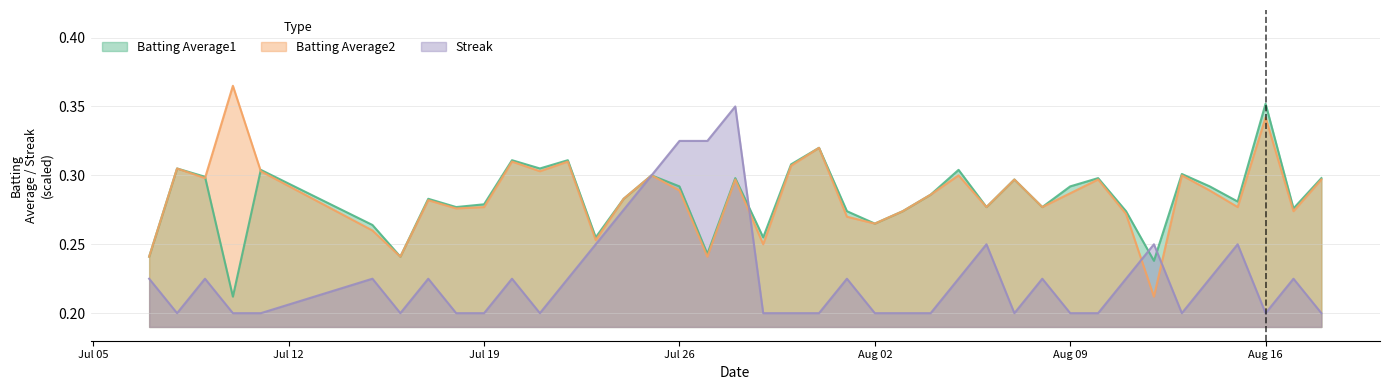

What are all the series names shown in the legend?

Batting Average1, Batting Average2, Streak